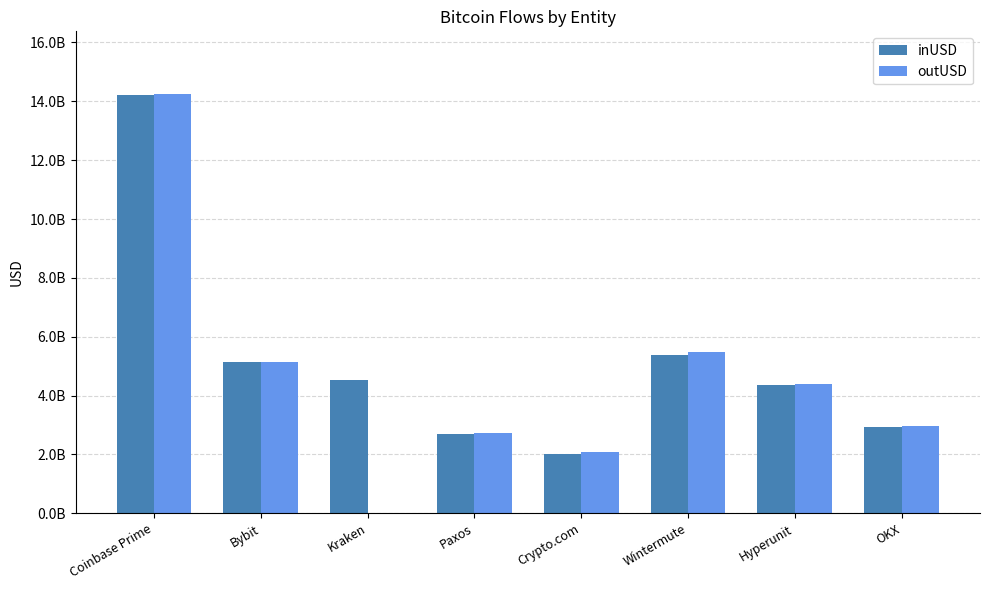

The outUSD series shows 4384181533.1 at Hyperunit. True or false?

True